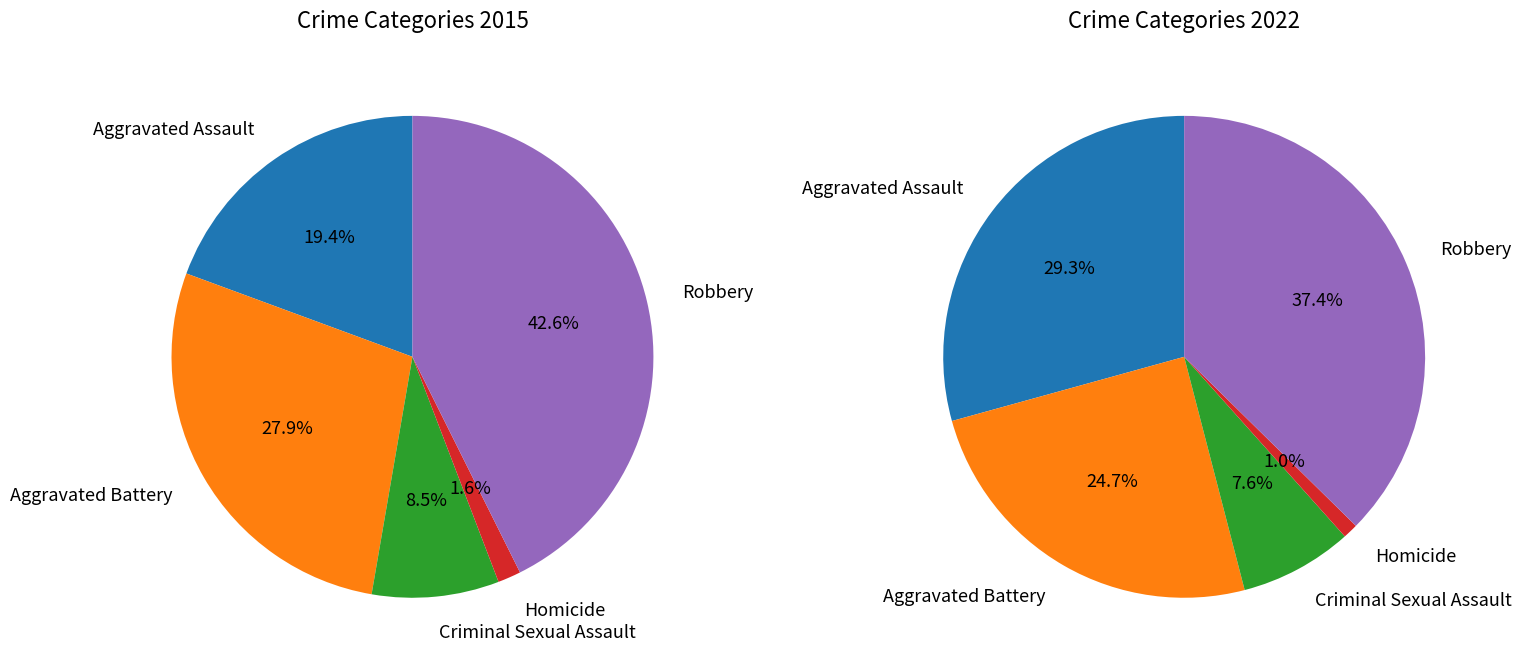

To the nearest percent, what is the combined percentage of values_2015 and 4?

67%